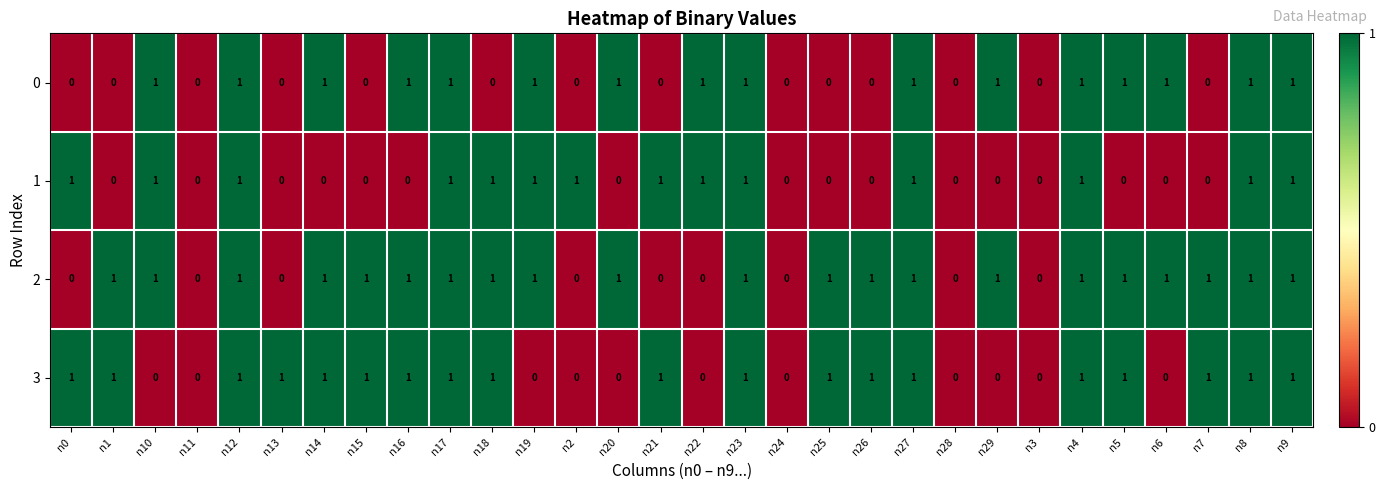

True or false: 1 has a value of 0 at n16.

True